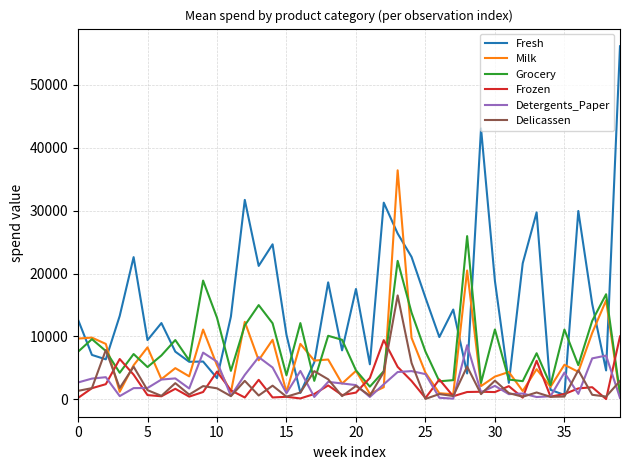

What is the difference between the second highest and minimum values in the Grocery series?

21117